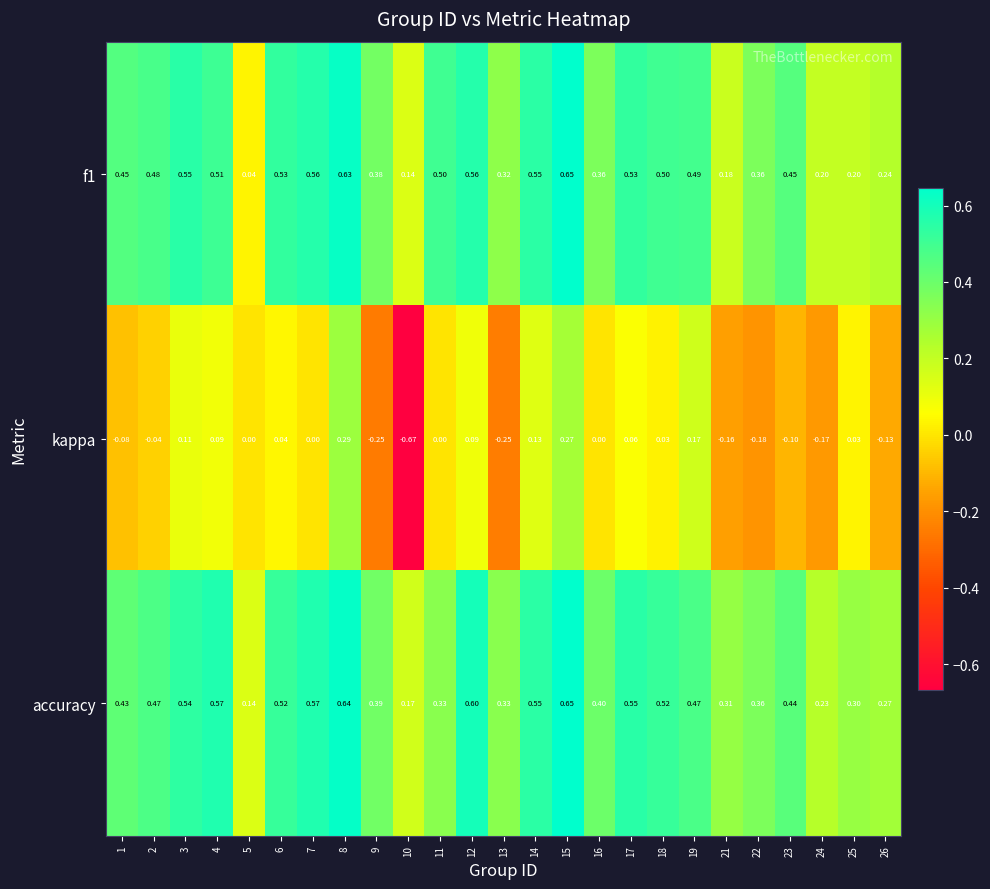

Is the value of kappa at 2 greater than the value of accuracy at 25?

No